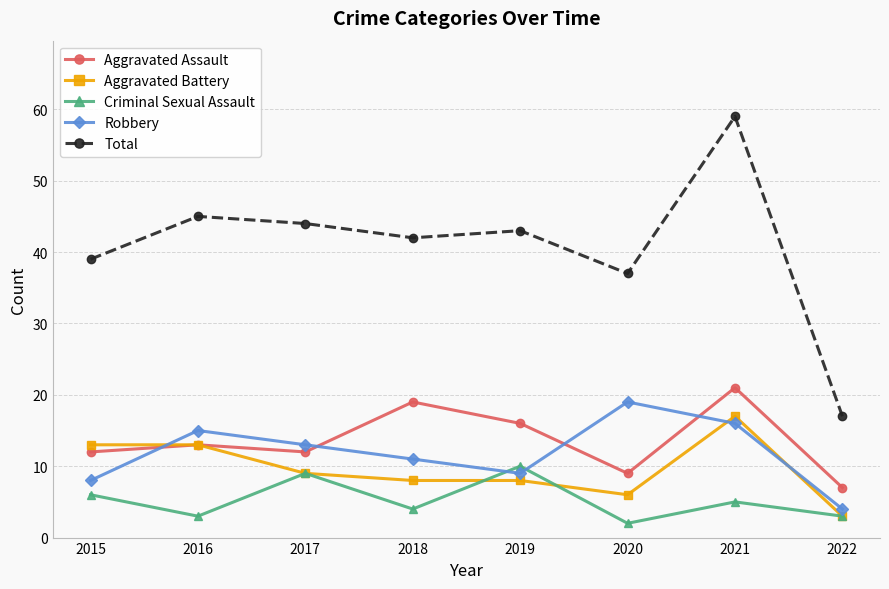

List the series in order of their peak value, highest first.

Total, Aggravated Assault, Robbery, Aggravated Battery, Criminal Sexual Assault